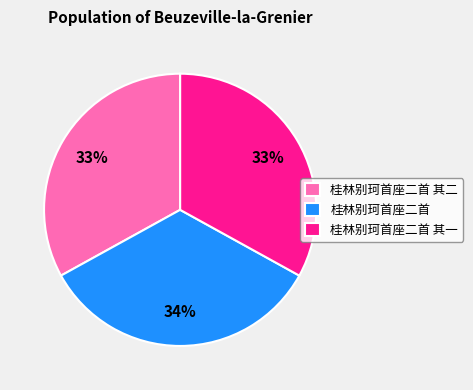

Which category has the biggest portion of the pie?

桂林别珂首座二首